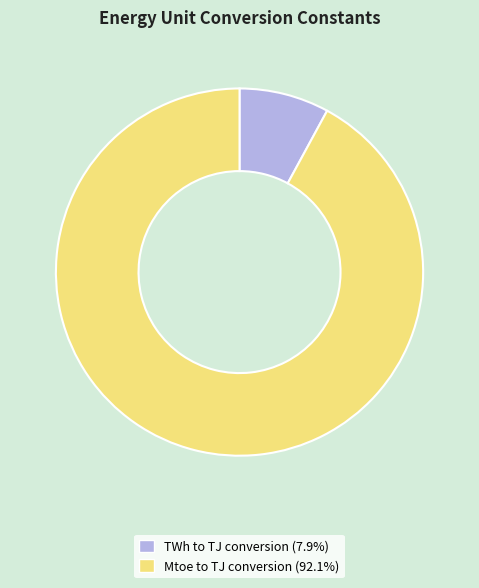

Which slice is the largest?

Mtoe to TJ conversion